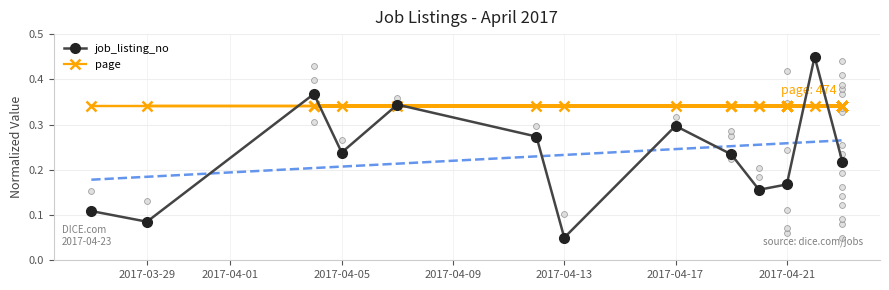

What is the change in value from 2017-04-01 to 8?

+0.1